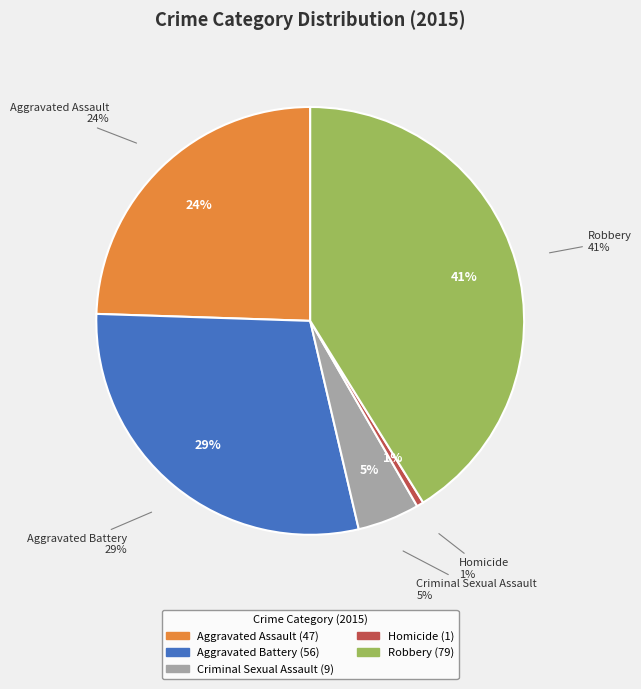

Is there a majority slice in this chart?

No